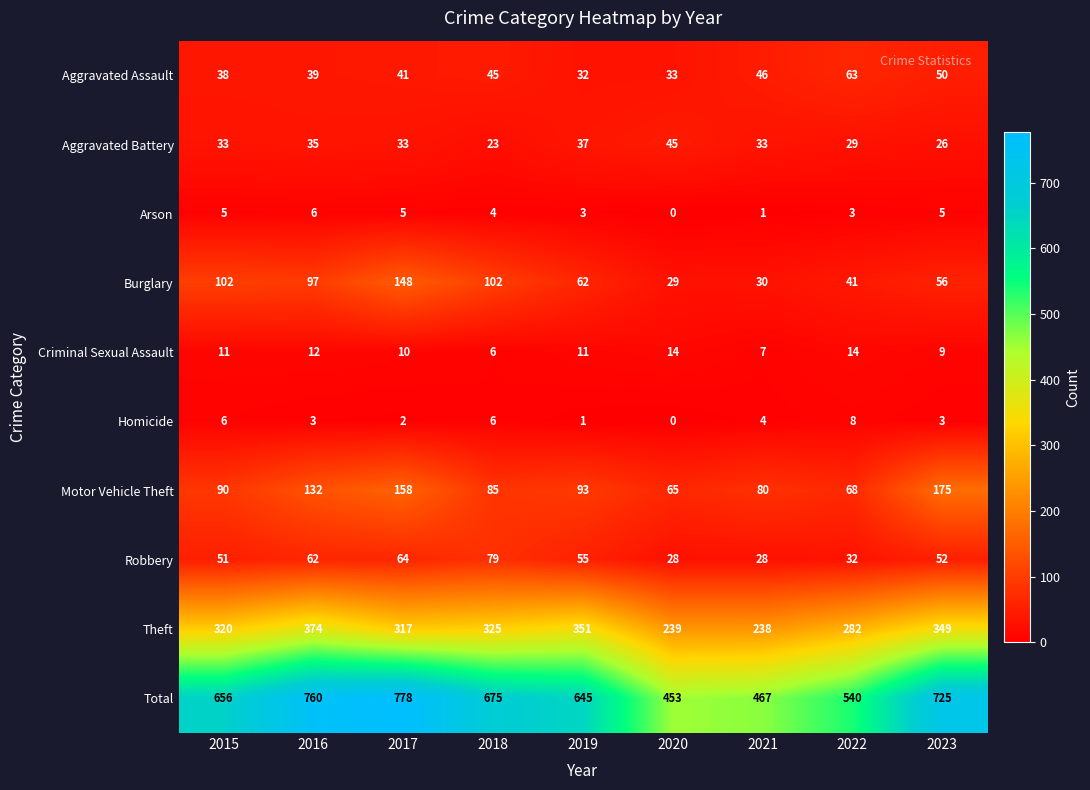

What is the difference between the maximum and second lowest values in the Criminal Sexual Assault series?

7